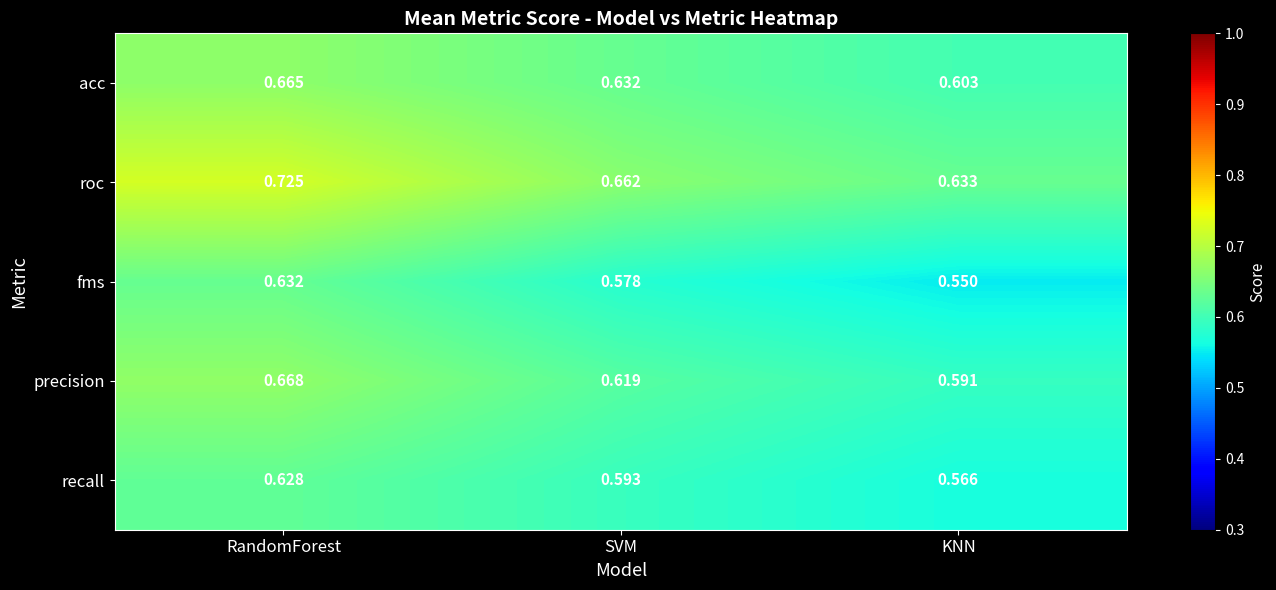

Where is acc nearest to the value 0?

KNN